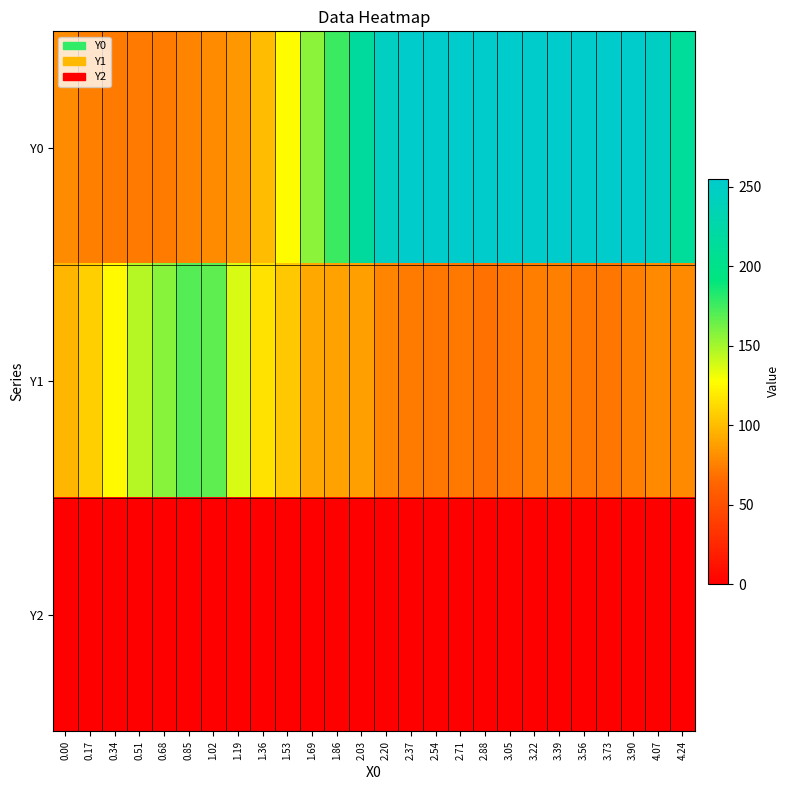

How many data points does each series have?

26